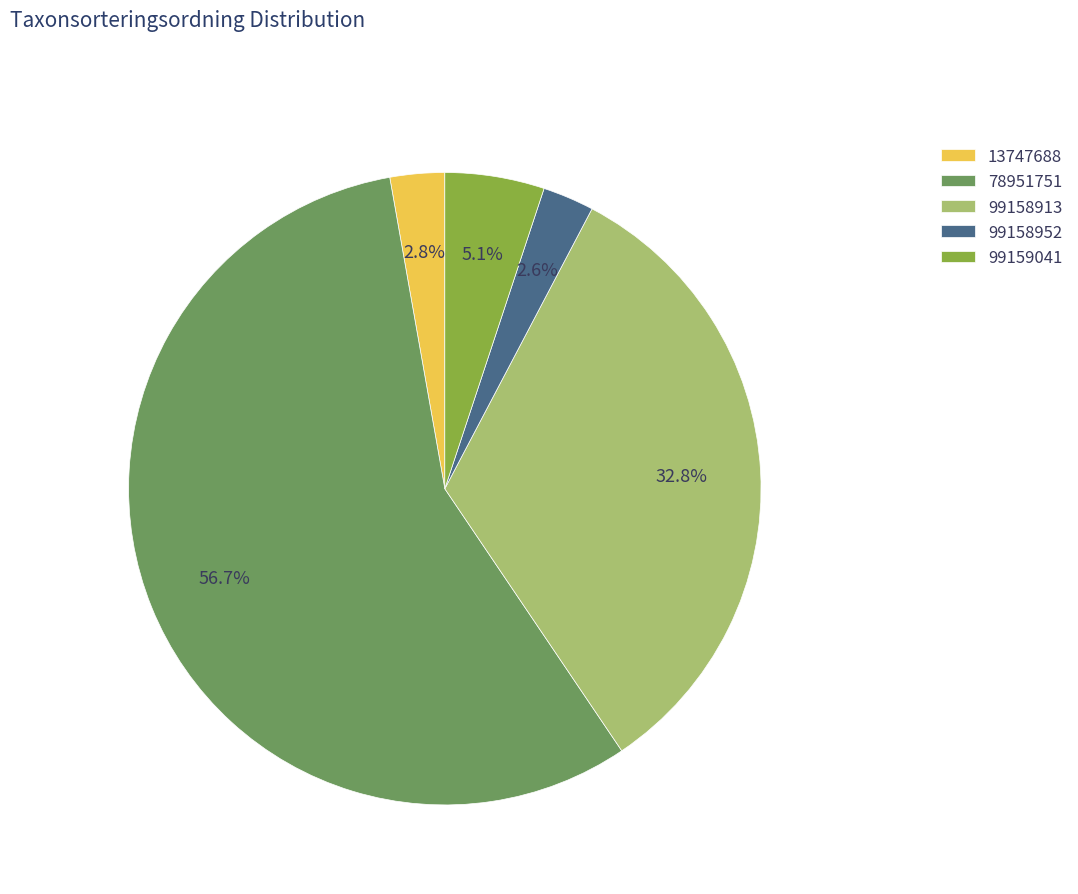

How many segments does this pie chart have?

5